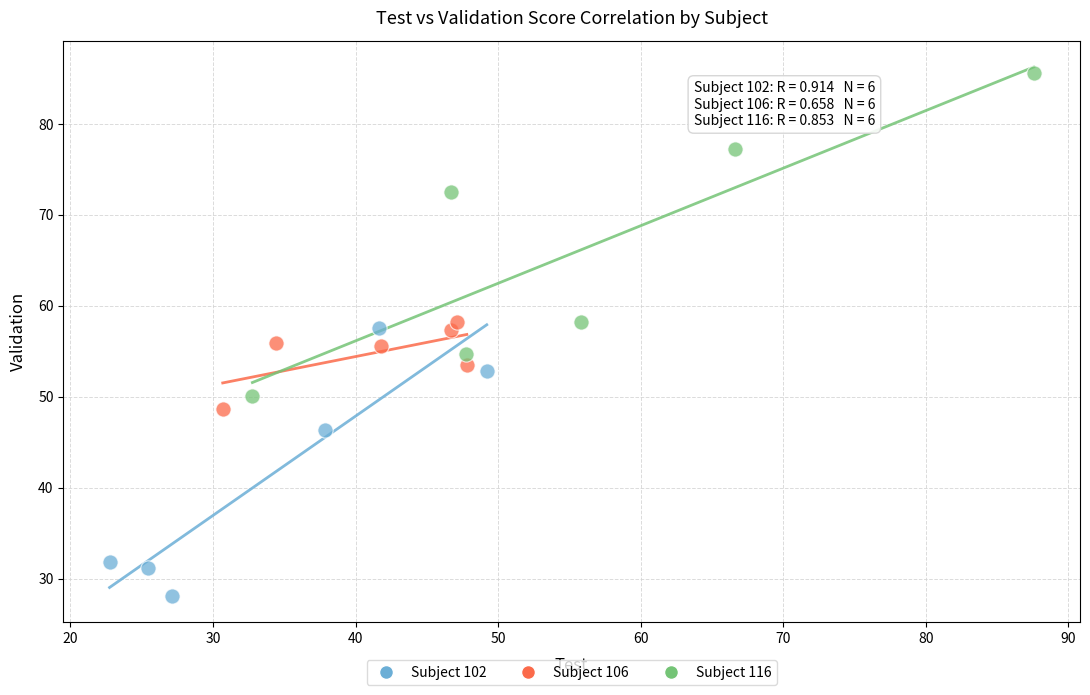

Which series reaches the maximum Y coordinate?

Subject 116